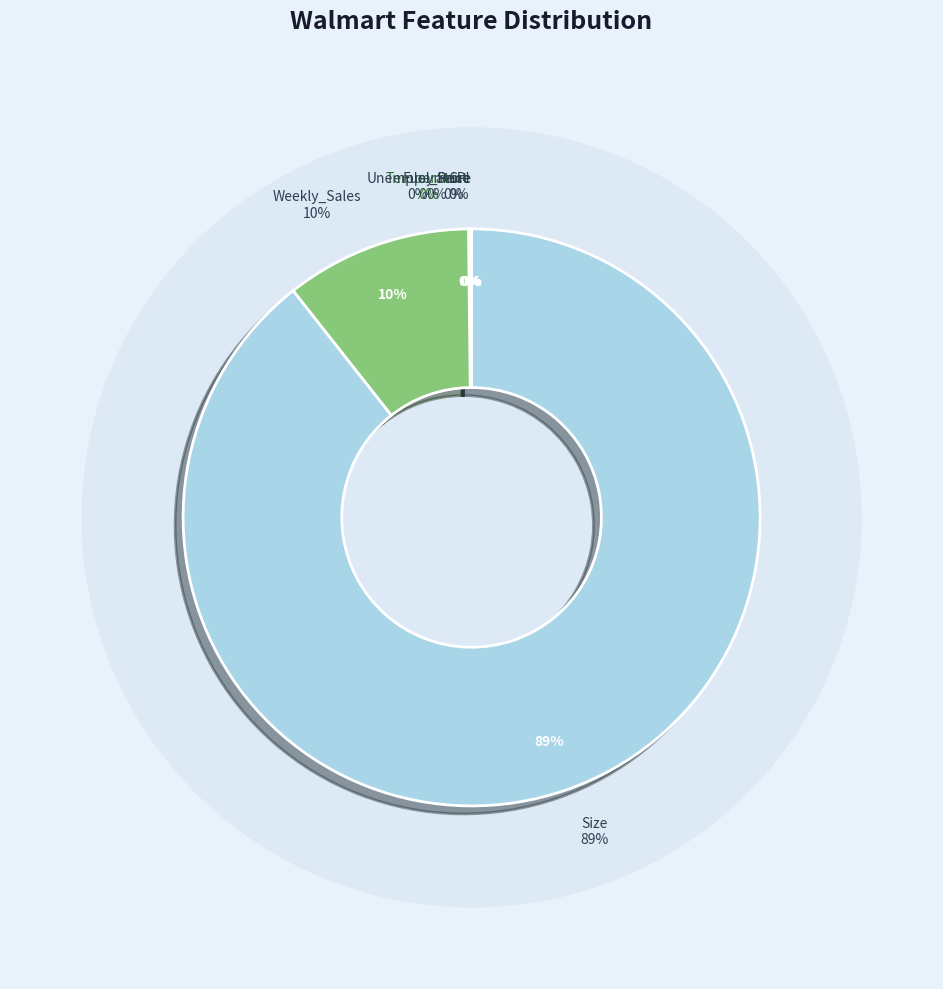

What portion of the pie excludes Weekly_Sales?

89.6%